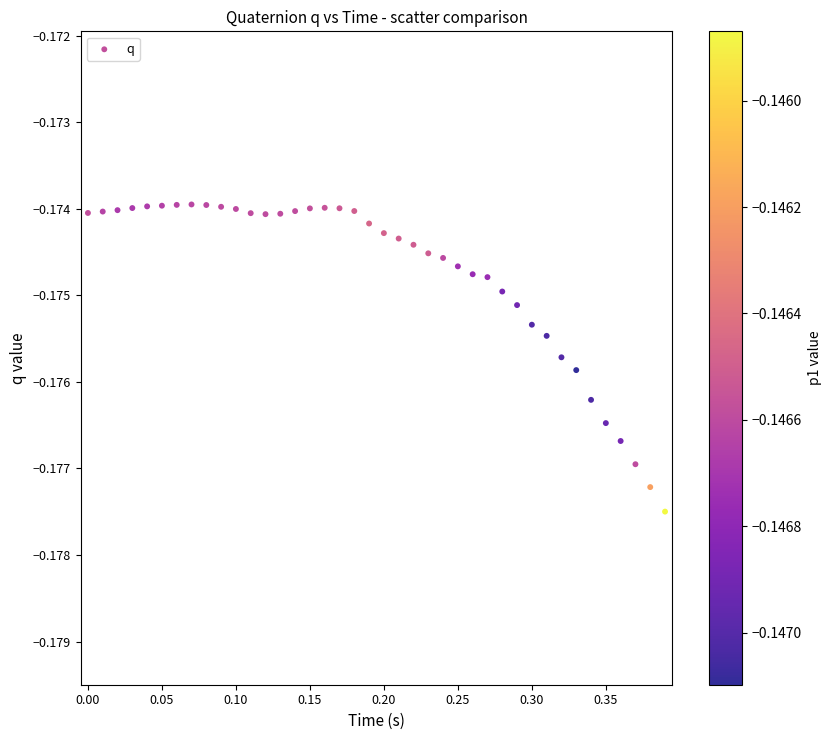

What is the range of X values (max minus min)?

0.4